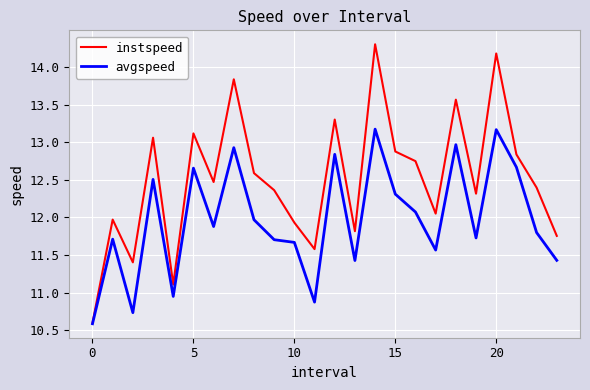

List the series in order of their peak value, highest first.

instspeed, avgspeed